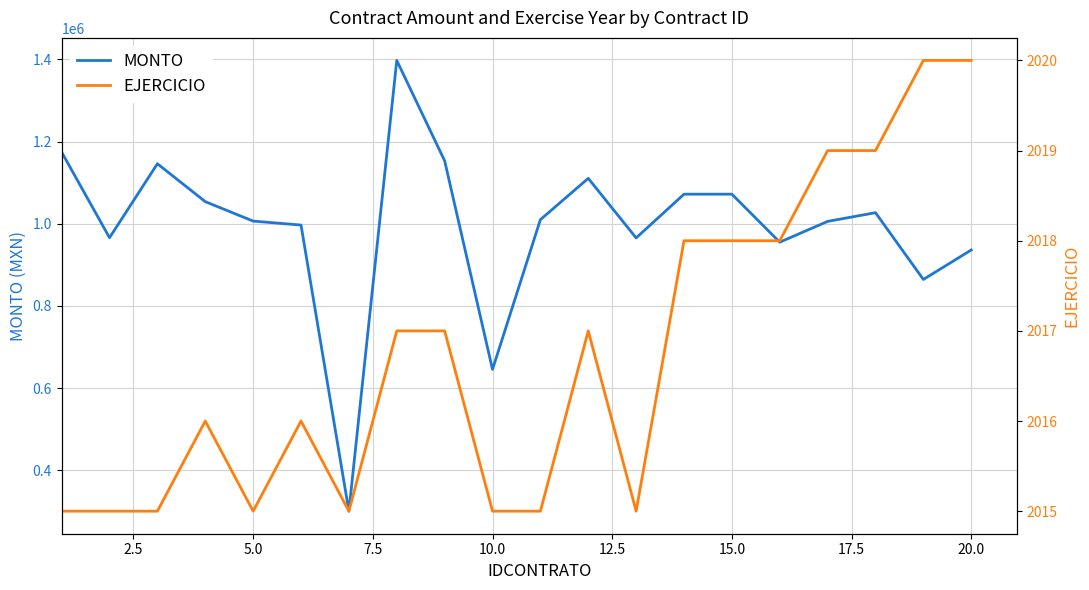

Reading right to left, what are all the values shown in this chart?

MONTO: 936000.2	864273.2	1026782.3	1005581.2	955022.1	1071824.9	1071824.9	965331.5	1110346.1	1009811.0	645370.6	1153109.3	1397366.7	300280.1	996683.3	1006314.7	1053656.9	1145916.7	965885.1	1174175.2
EJERCICIO: 2020.0	2020.0	2019.0	2019.0	2018.0	2018.0	2018.0	2015.0	2017.0	2015.0	2015.0	2017.0	2017.0	2015.0	2016.0	2015.0	2016.0	2015.0	2015.0	2015.0